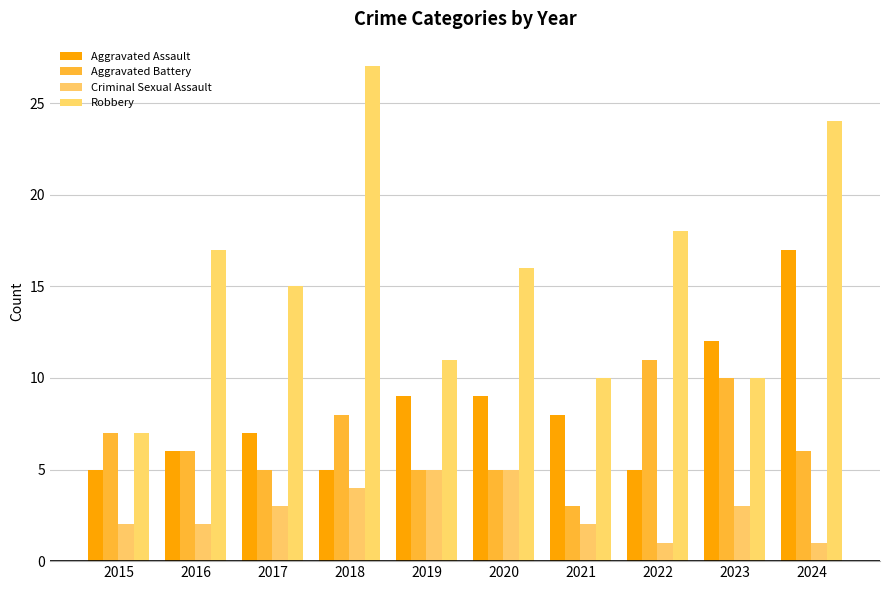

What is the difference between the second highest and second lowest values in the Aggravated Assault series?

7